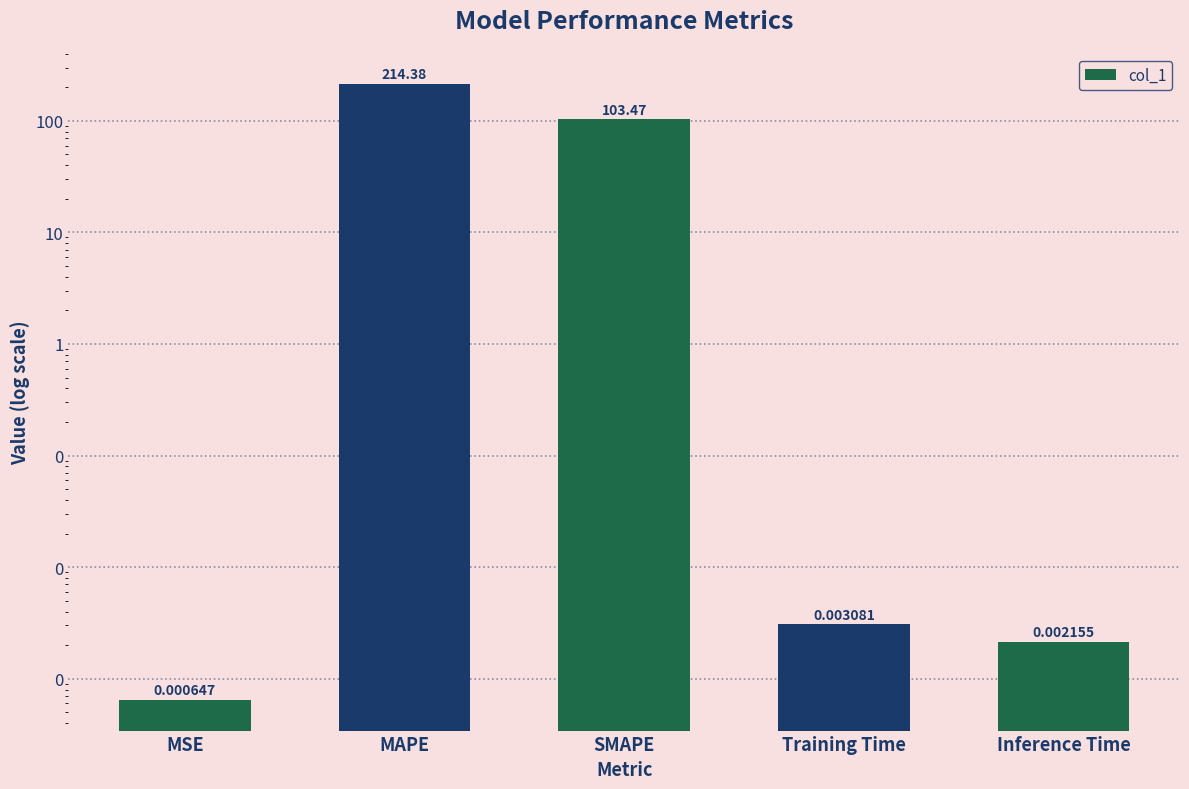

How many bars are there in total?

5